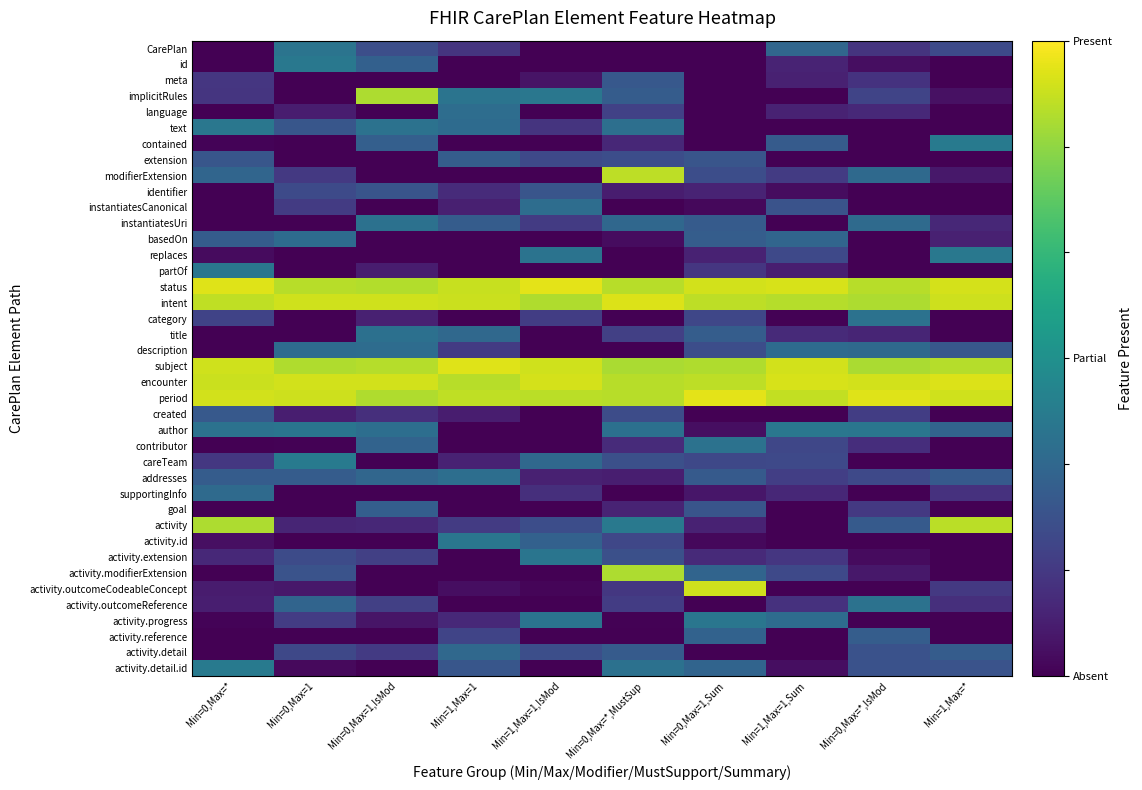

What is the spread (max minus min) of values at Min=0,Max=1,Sum?

1.1